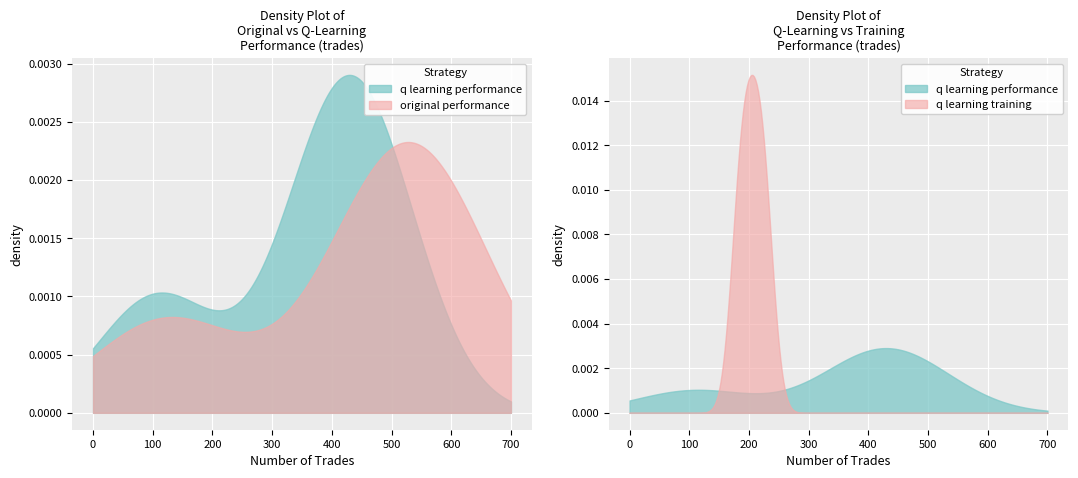

True or false: q learning training performance has more than 2 points higher than both neighbors.

False